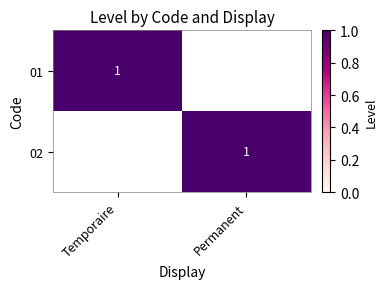

The value of 02 at Permanent is 2. True or false?

False